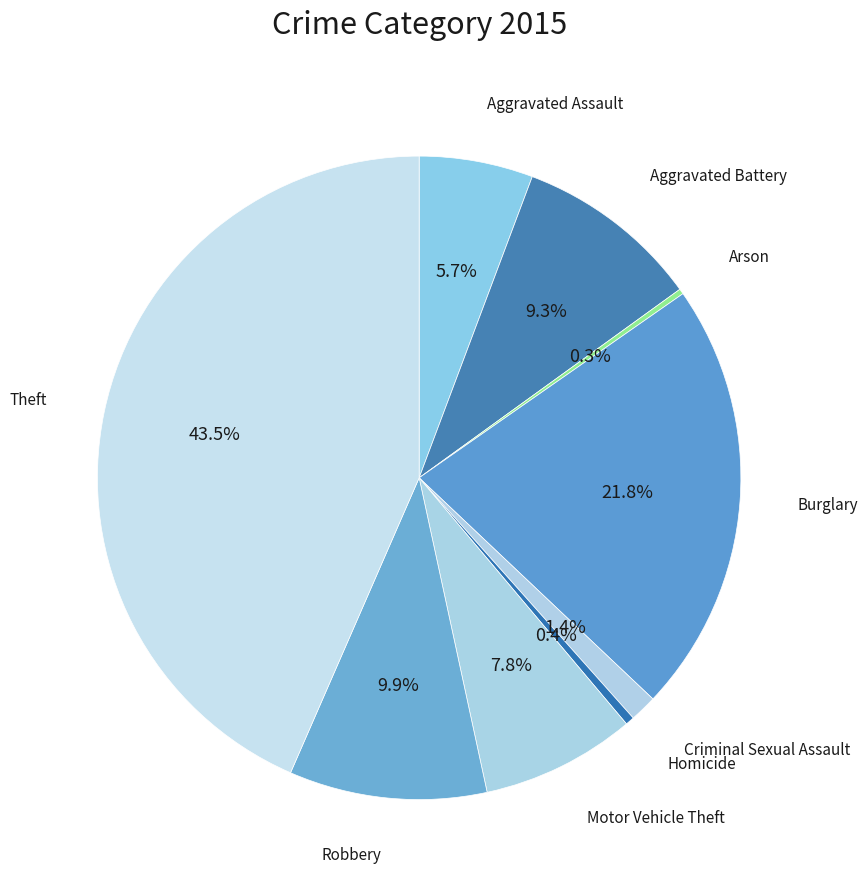

Which slice is the smallest?

Arson